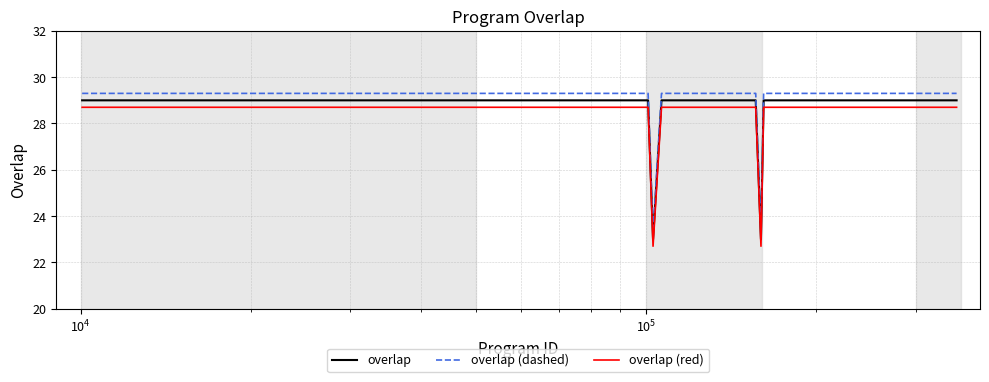

True or false: overlap and overlap (red) cross at least once.

False